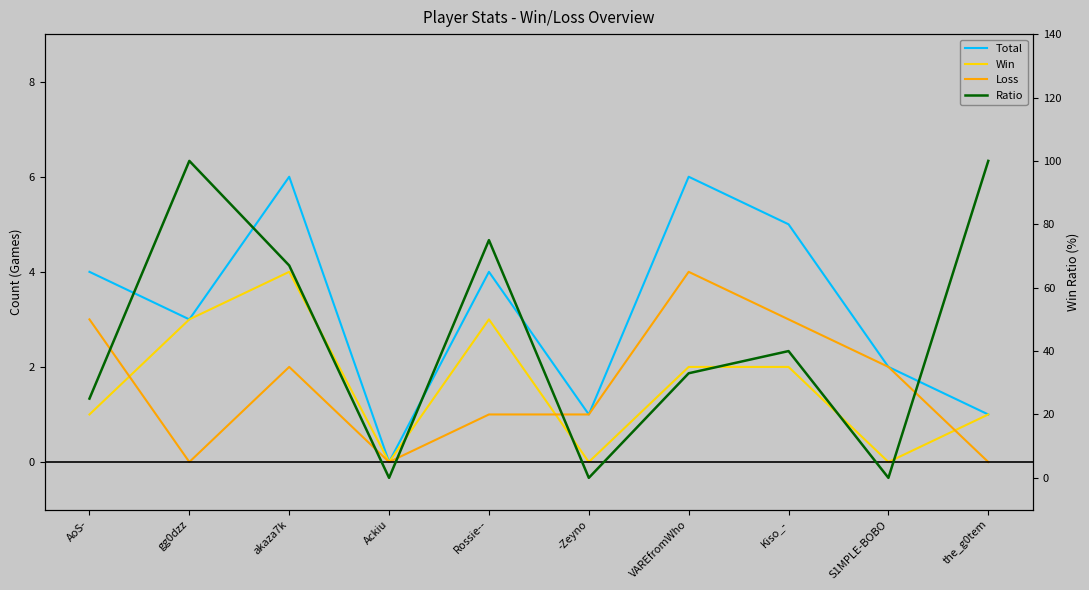

Which has a higher value, Kiso_- or -Zeyno?

Kiso_-